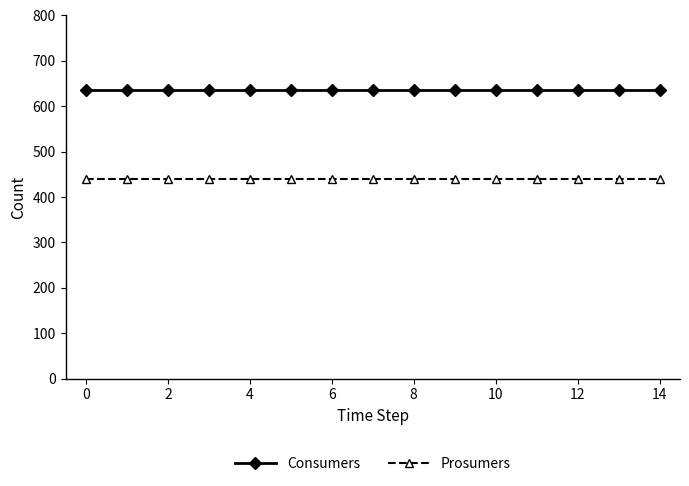

Which series has the largest total across all categories?

Consumers